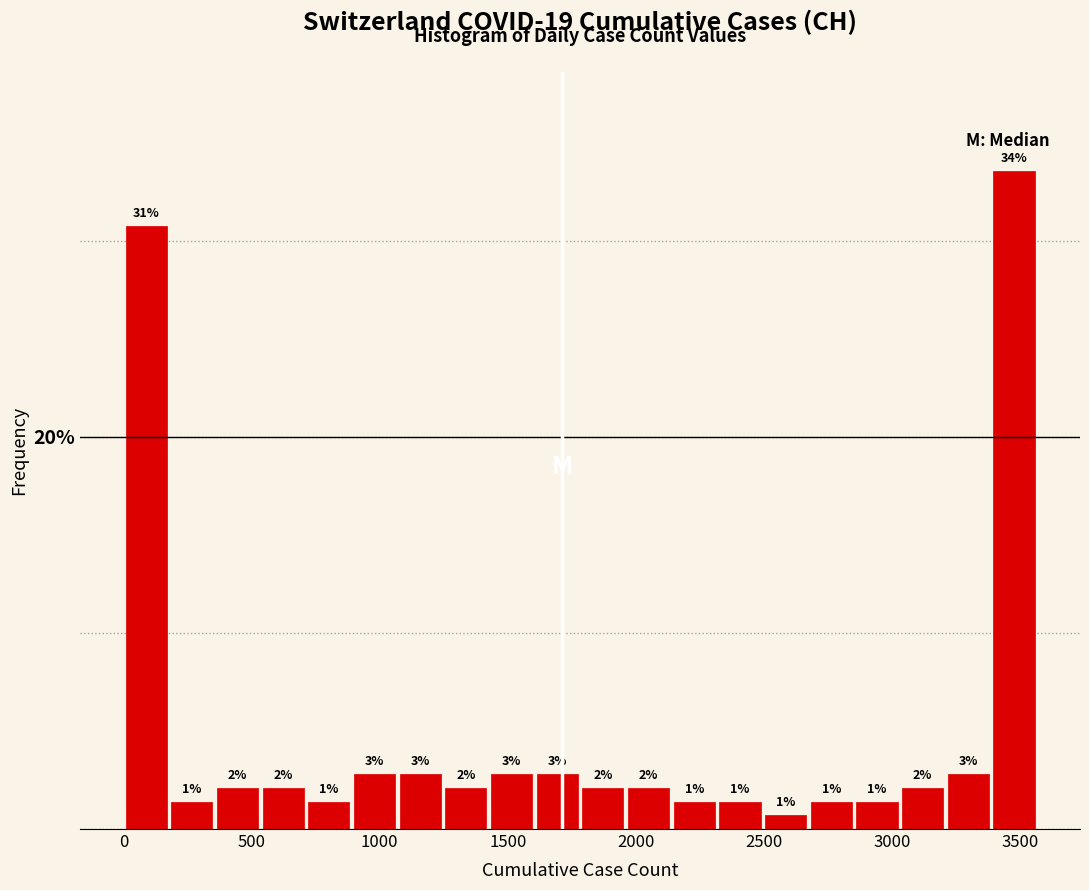

Read against the x-axis, roughly where is the centre of the tallest bar?

3500